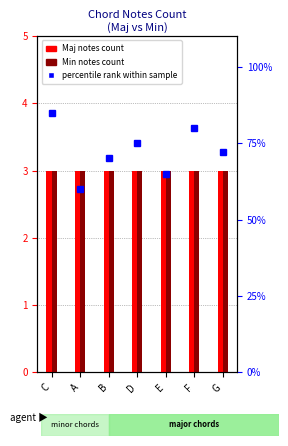

At how many categories does at least one series exceed 18?

7